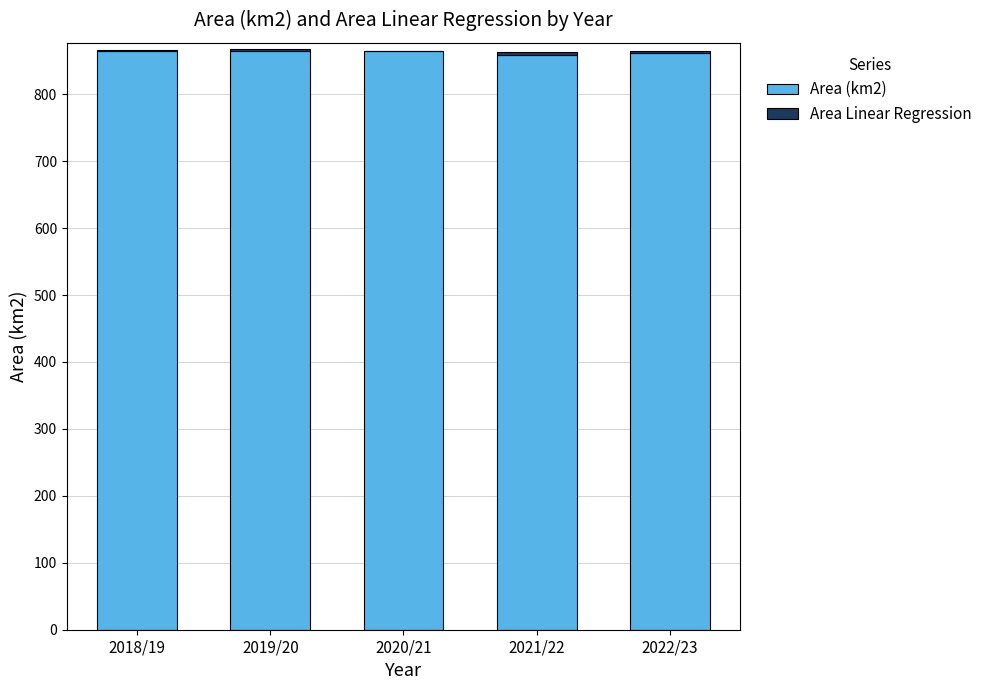

The Area (km2) series shows 192.5 at 2020/21. True or false?

False